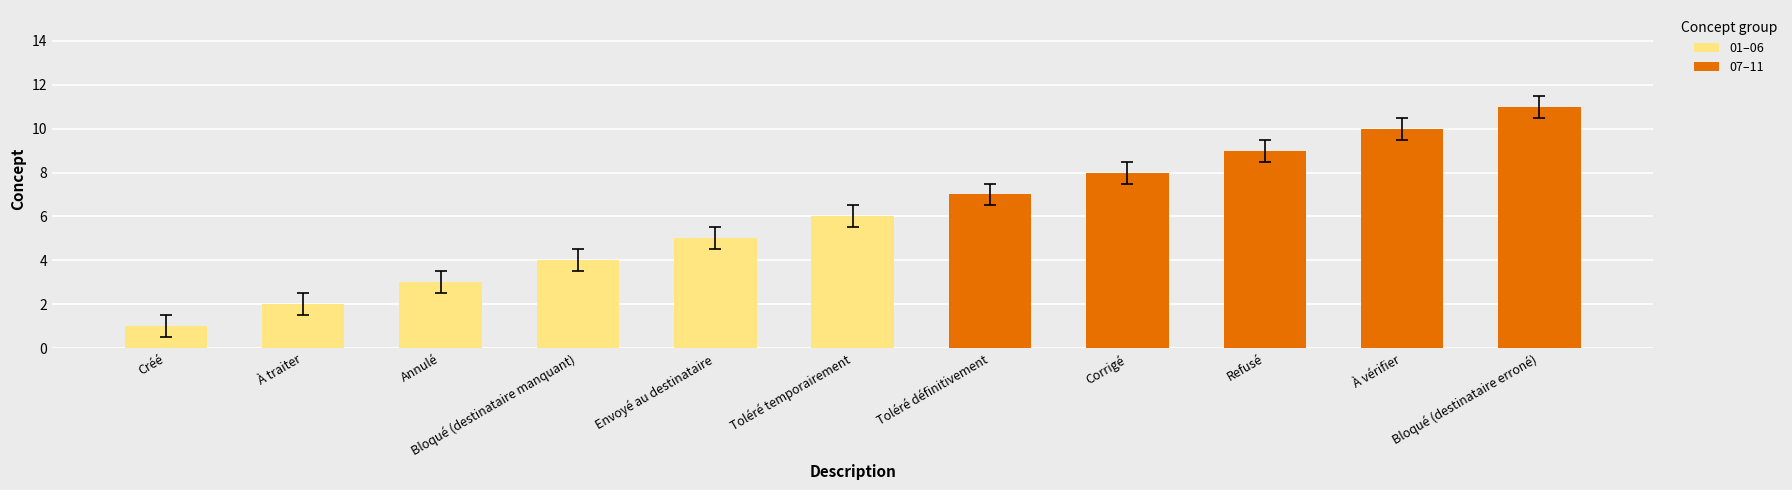

What position from the left is Bloqué (destinataire erroné)?

11